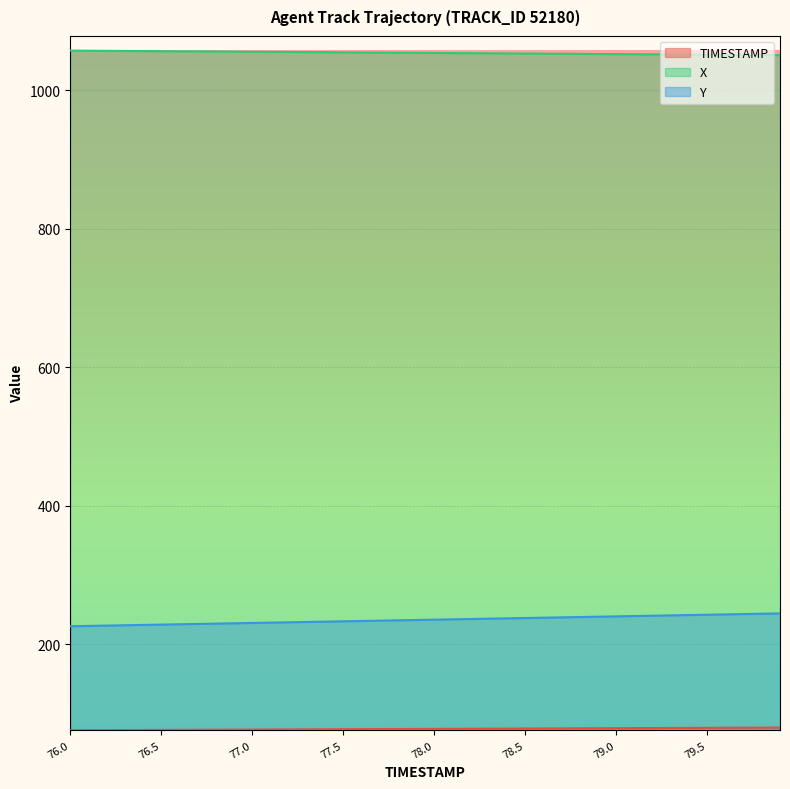

True or false: TIMESTAMP and X intersect in this chart.

False